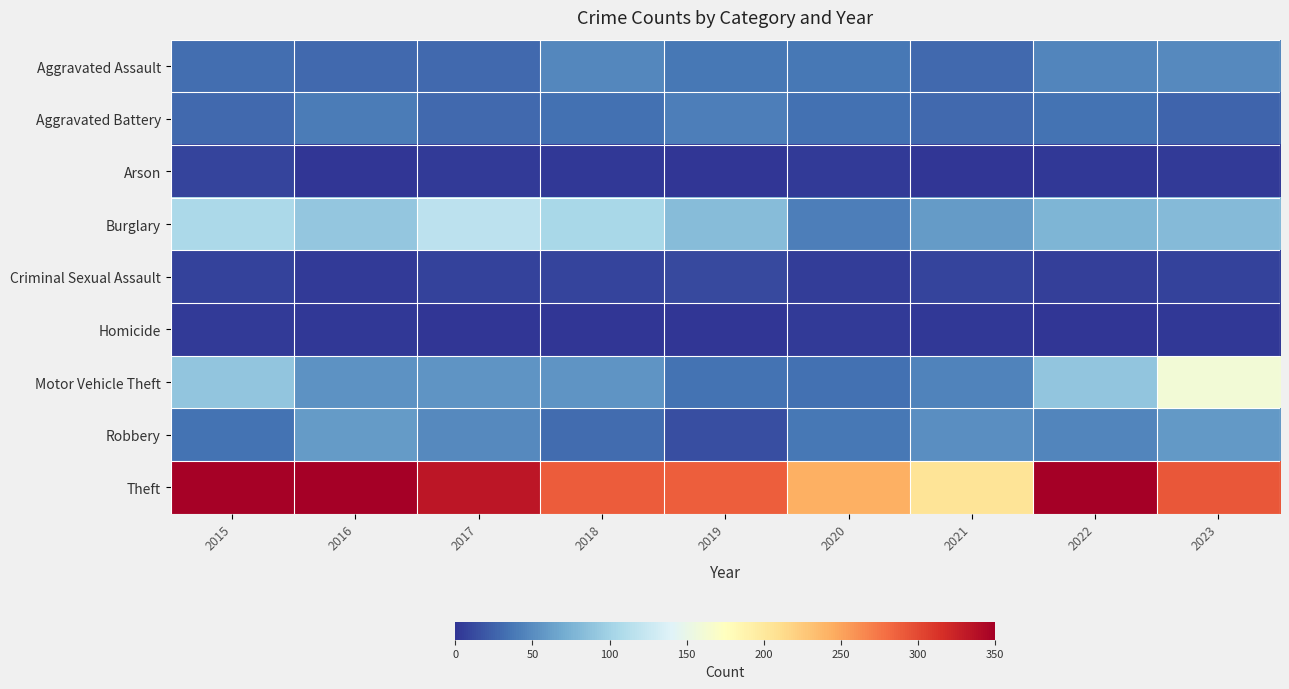

Reading right to left, what are all the values shown in this chart?

Aggravated Assault: 2023=48	2022=46	2021=30	2020=38	2019=37	2018=47	2017=29	2016=30	2015=32
Aggravated Battery: 2023=27	2022=35	2021=29	2020=34	2019=42	2018=33	2017=29	2016=40	2015=29
Arson: 2023=4	2022=2	2021=0	2020=4	2019=1	2018=2	2017=3	2016=1	2015=9
Burglary: 2023=82	2022=77	2021=60	2020=42	2019=83	2018=104	2017=117	2016=91	2015=106
Criminal Sexual Assault: 2023=8	2022=6	2021=9	2020=5	2019=11	2018=9	2017=7	2016=3	2015=8
Homicide: 2023=2	2022=1	2021=2	2020=3	2019=0	2018=0	2017=1	2016=2	2015=3
Motor Vehicle Theft: 2023=160	2022=90	2021=45	2020=33	2019=35	2018=56	2017=55	2016=54	2015=89
Robbery: 2023=58	2022=46	2021=51	2020=37	2019=15	2018=31	2017=49	2016=59	2015=35
Theft: 2023=292	2022=350	2021=204	2020=242	2019=288	2018=289	2017=333	2016=349	2015=348